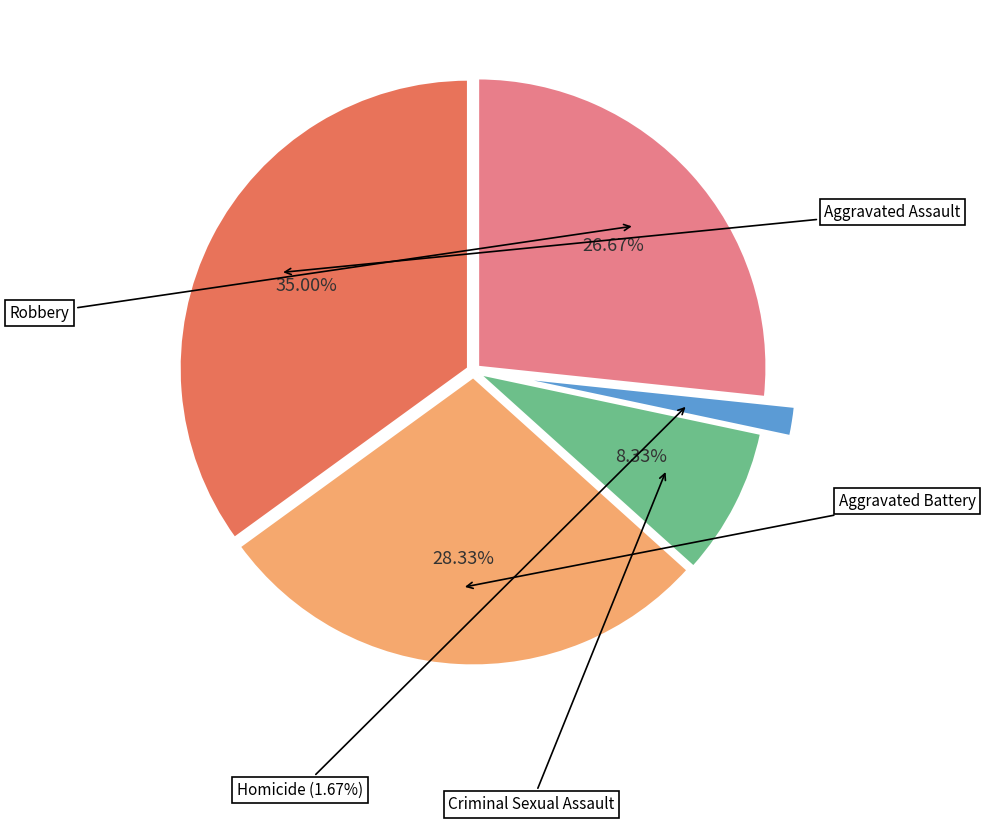

How many segments does this pie chart have?

5